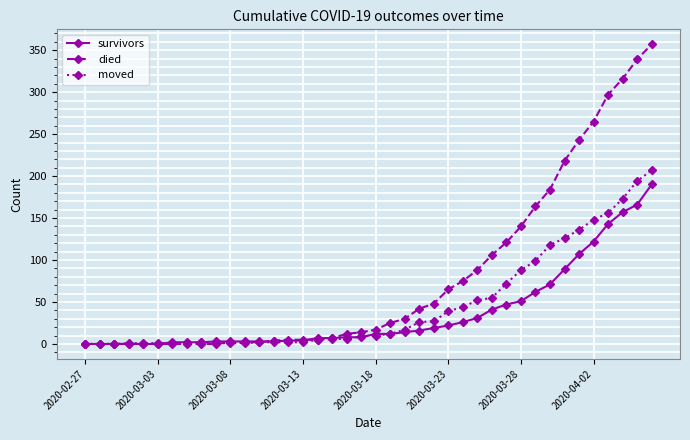

Which series has the widest spread of values?

died